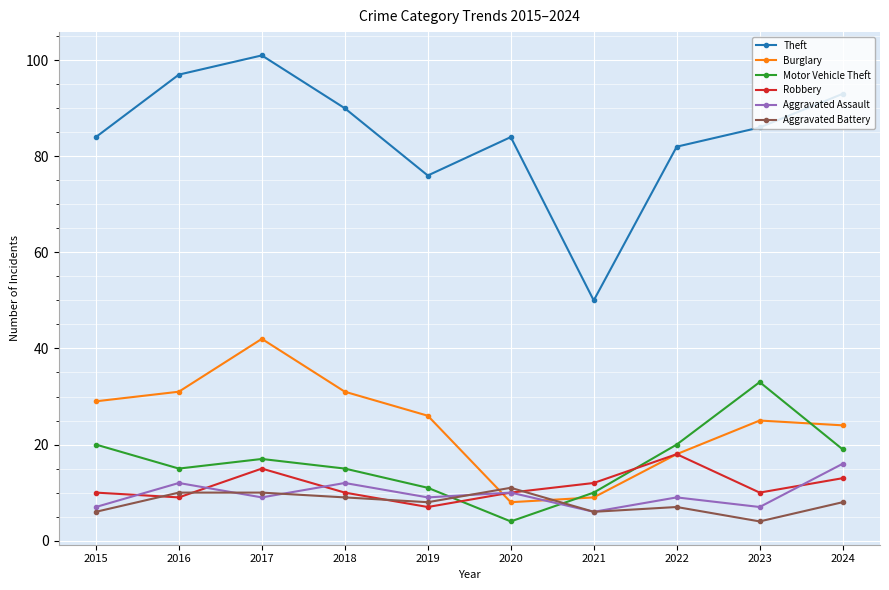

What is the greatest value displayed?

101